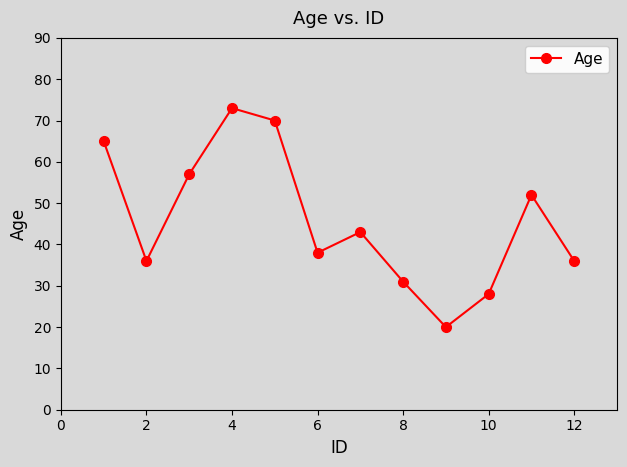

True or false: there are more than 0 points higher than both neighbors.

True